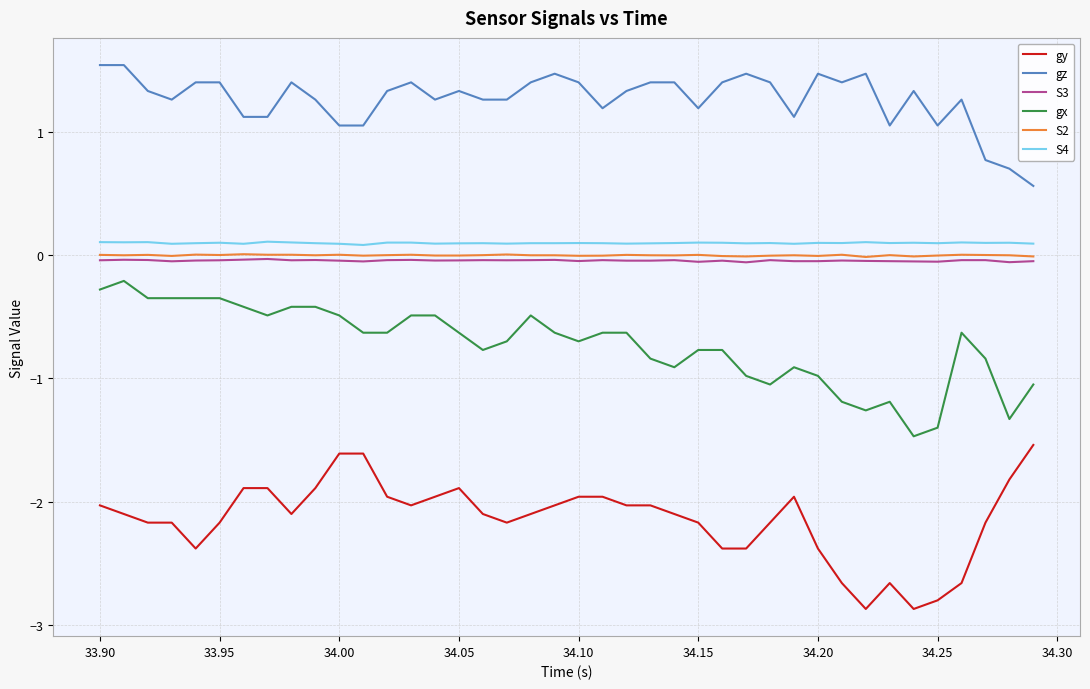

What is the minimum value shown in the chart?

-2.9